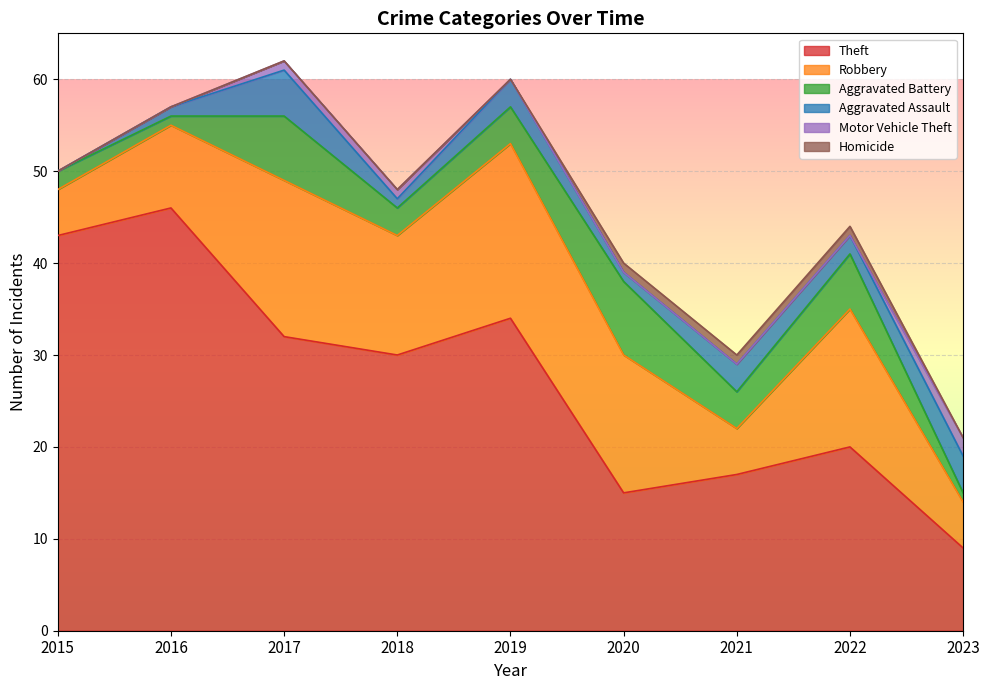

What is the difference between the maximum and second lowest values in the Homicide series?

1